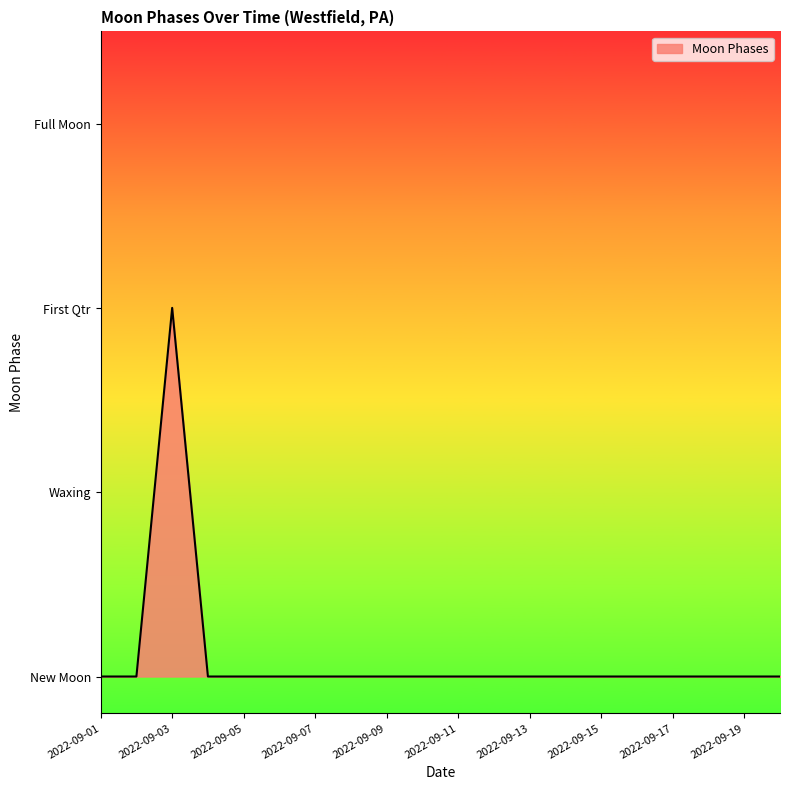

Does the chart display data point markers on the line(s)?

No